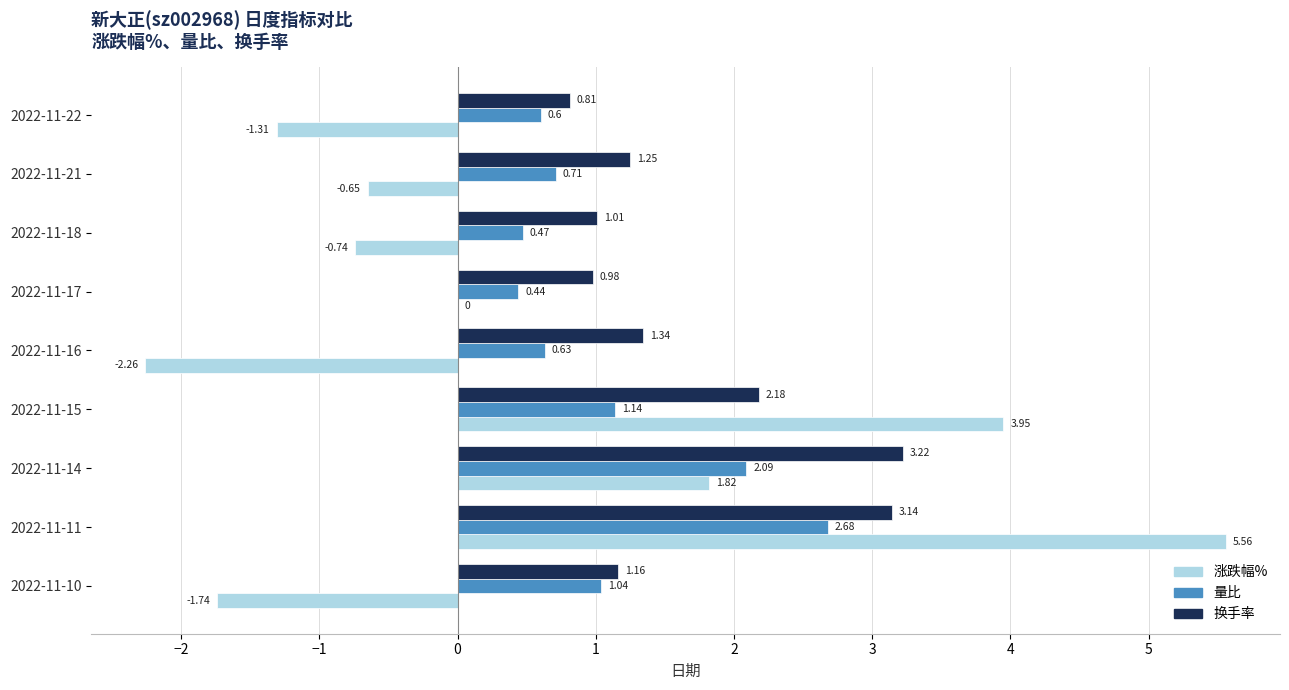

What is the sum of the 换手率 values at 2022-11-15 and 2022-11-16?

3.5